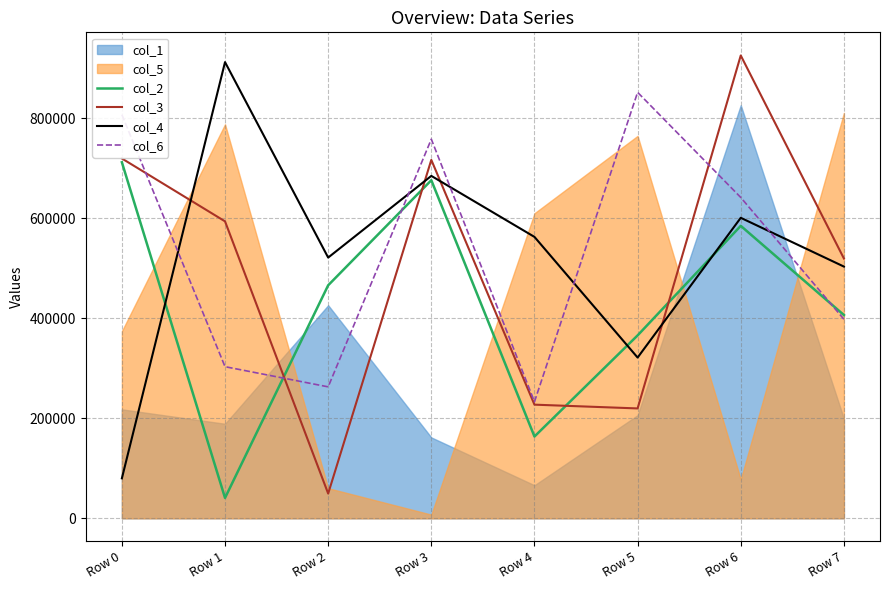

List the labels in order of col_6 value, smallest first.

Row 4, Row 2, Row 1, Row 7, Row 6, Row 3, Row 0, Row 5